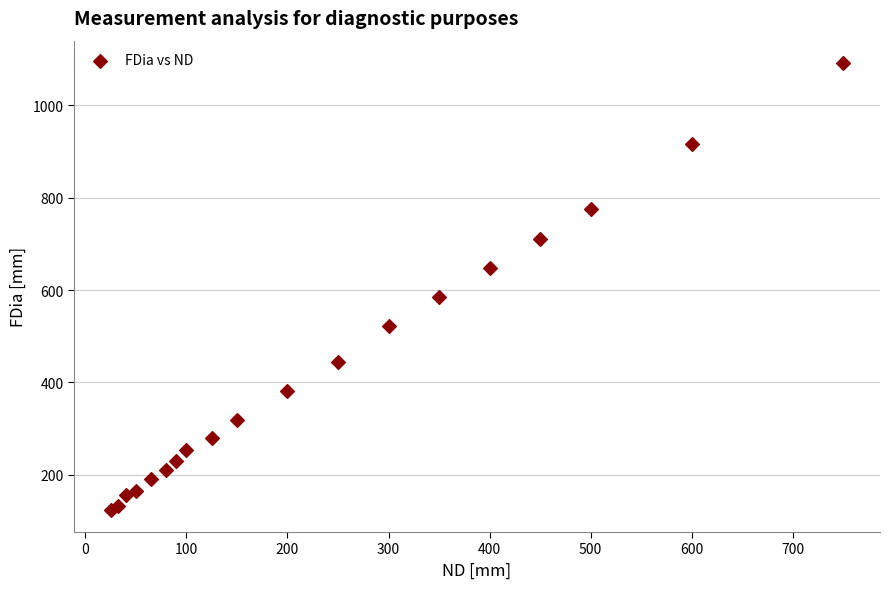

What Y value in the scatter plot is closest to 608?

584